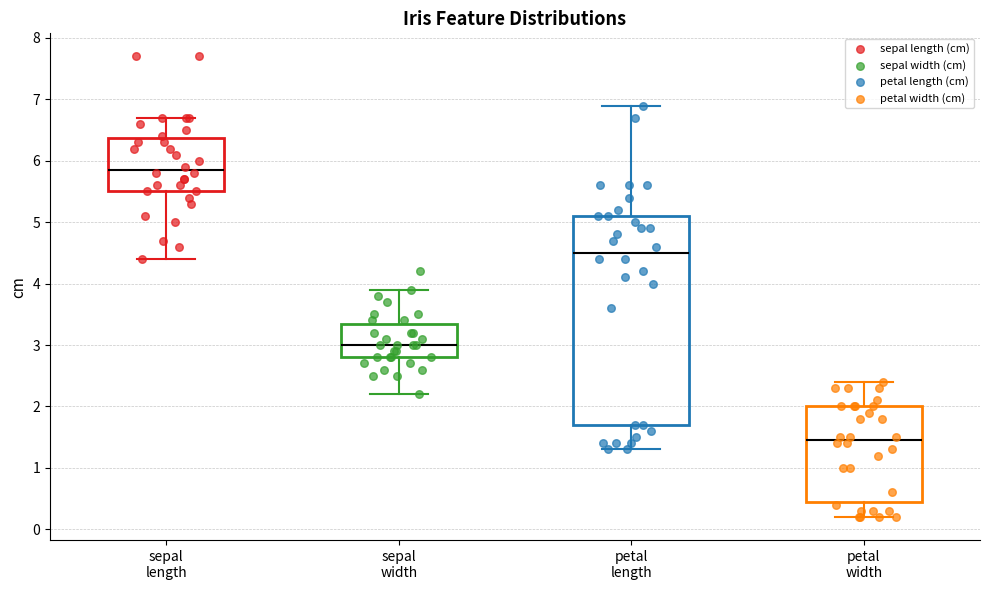

Where does the upper whisker of the box for sepal length end on the y-axis? The values are not printed on the chart, so give them approximately, as read against the axis.

6.7